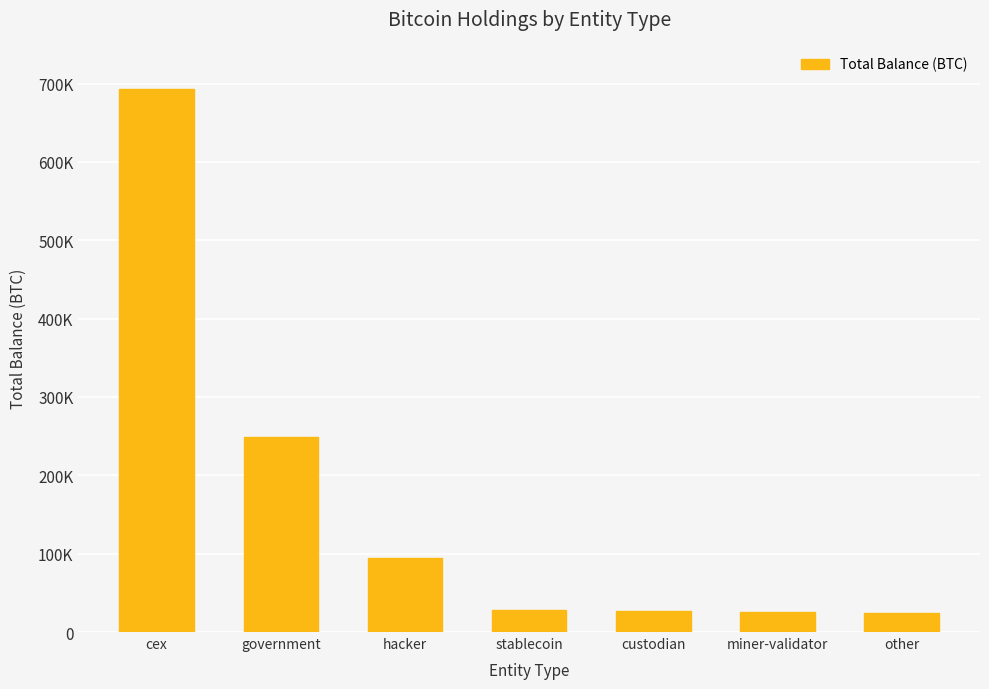

What is the label of the 3rd bar from the right?

custodian